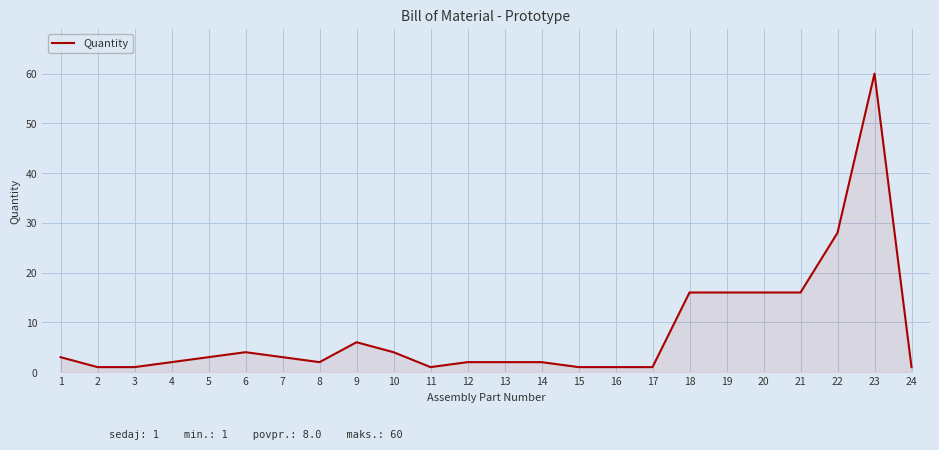

How many lines are shown in the chart?

1